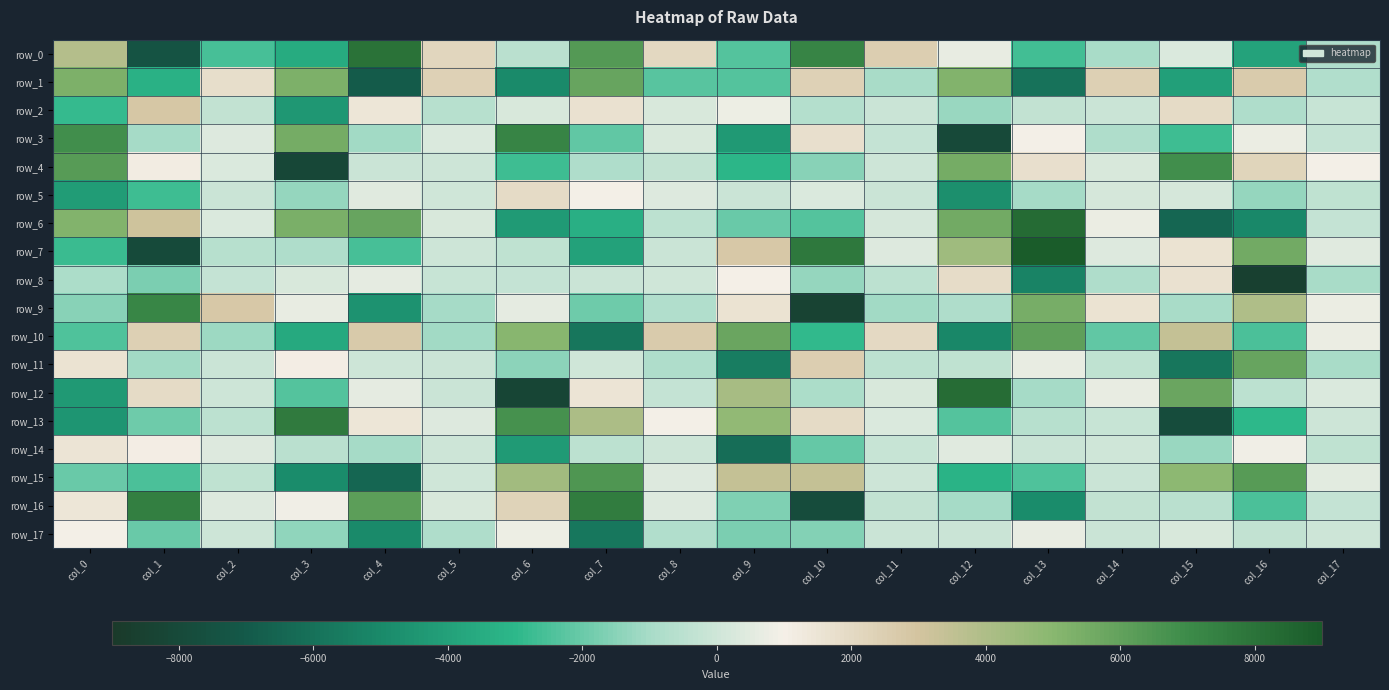

What value does the row_0 series have at col_15?

298.0